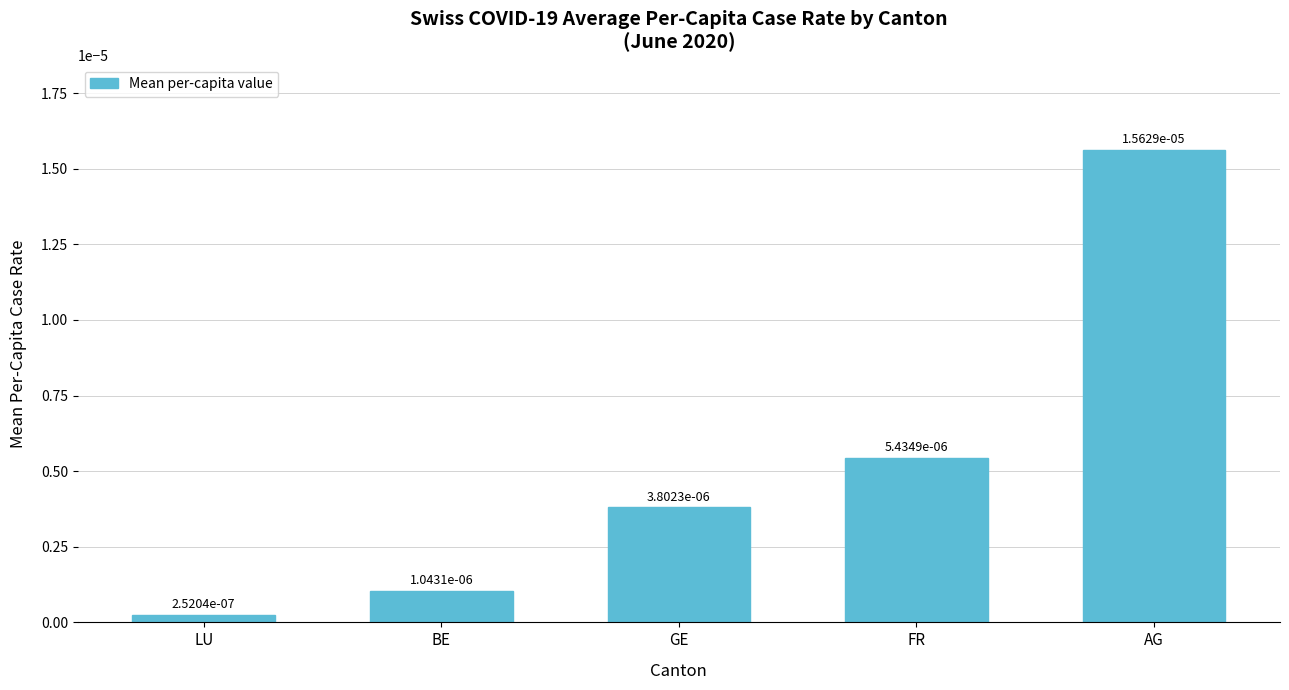

What is the label of the 2nd bar from the right?

FR